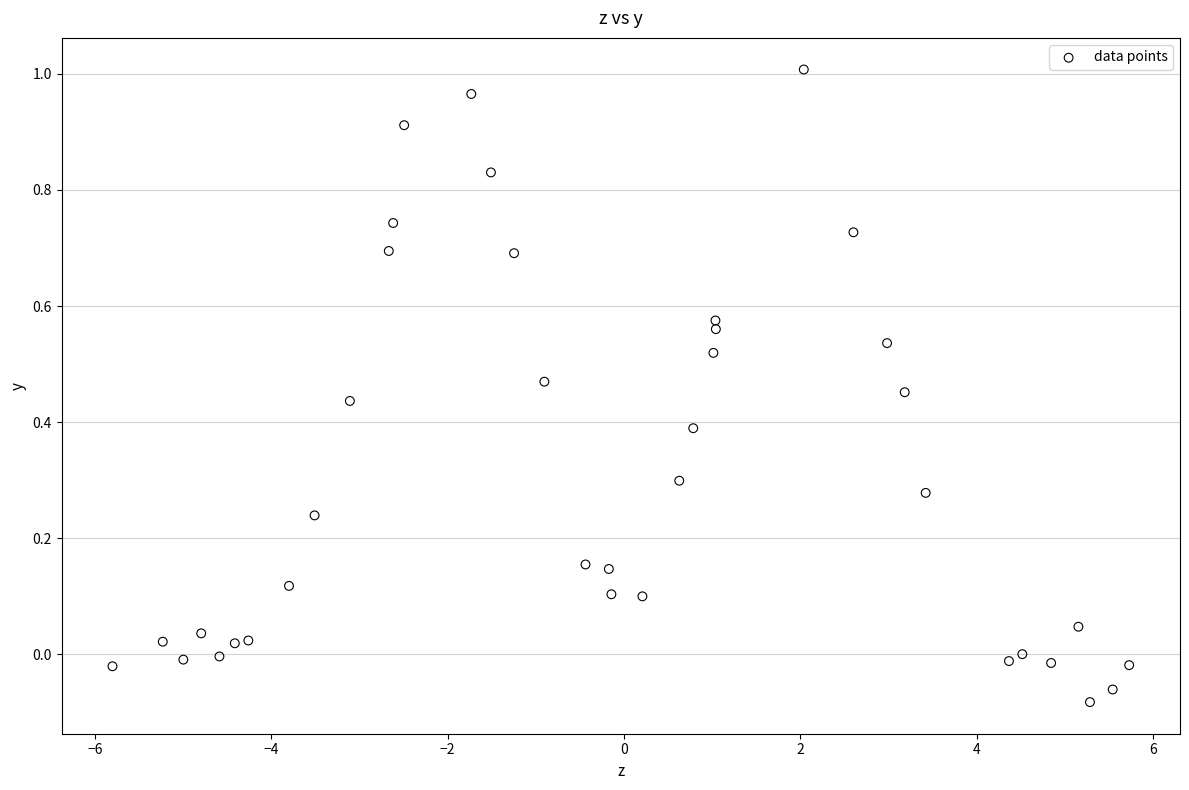

What is the range of Y values (max minus min)?

1.1